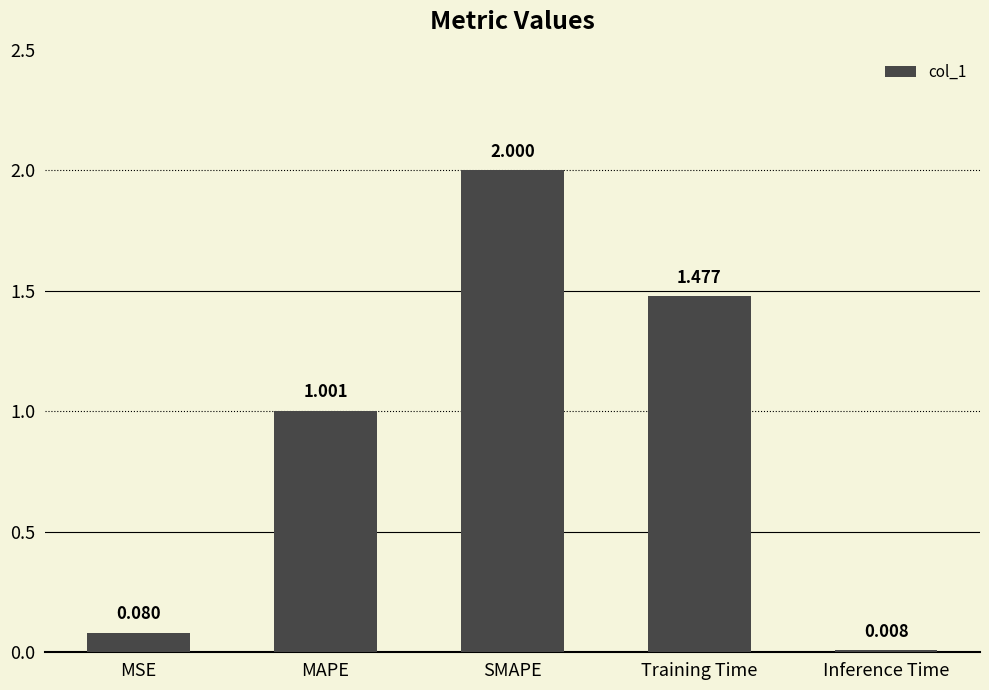

Where does the data first go above 1?

MAPE